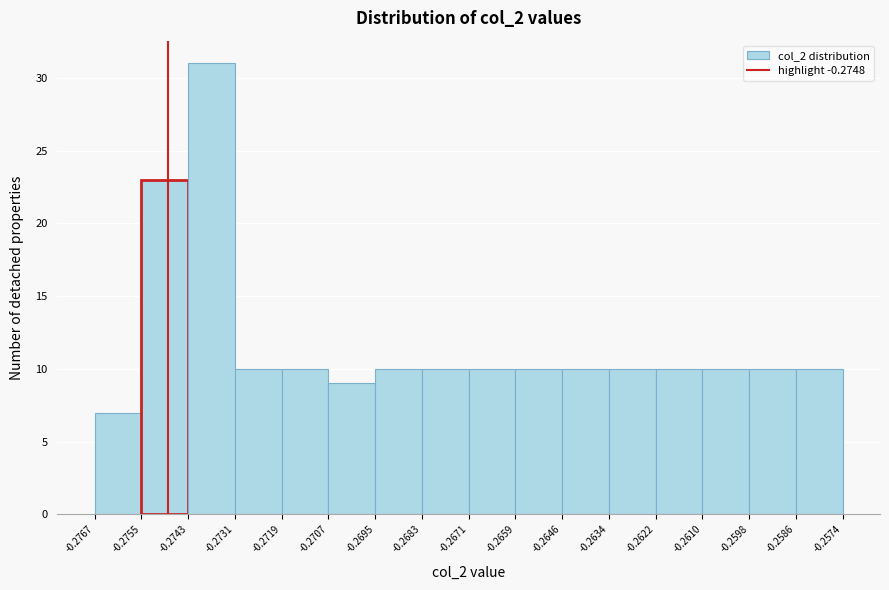

Reading left to right, transcribe this chart: for each bar, give the range it covers on the x-axis and its height. The values are not printed on the chart, so give them approximately, as read against the axis.

-0.2767 to -0.2755: 7
-0.2755 to -0.2743: 23
-0.2743 to -0.2731: 31
-0.2731 to -0.2719: 10
-0.2719 to -0.2707: 10
-0.2707 to -0.2695: 9
-0.2695 to -0.2683: 10
-0.2683 to -0.2671: 10
-0.2671 to -0.2659: 10
-0.2659 to -0.2646: 10
-0.2646 to -0.2634: 10
-0.2634 to -0.2622: 10
-0.2622 to -0.2610: 10
-0.2610 to -0.2598: 10
-0.2598 to -0.2586: 10
-0.2586 to -0.2574: 10